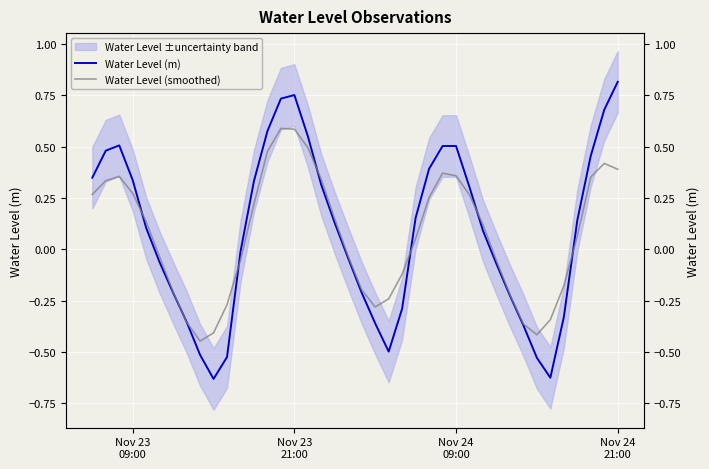

Reading right to left, list all the values displayed in this chart.

Water Level (m): 0.8	0.7	0.5	0.1	-0.3	-0.6	-0.5	-0.4	-0.2	-0.1	0.1	0.3	0.5	0.5	0.4	0.2	-0.3	-0.5	-0.4	-0.2	-0.0	0.1	0.3	0.6	0.8	0.7	0.6	0.3	-0.0	-0.5	-0.6	-0.5	-0.4	-0.2	-0.1	0.1	0.3	0.5	0.5	0.3
Water Level (smoothed): 0.4	0.4	0.4	0.1	-0.2	-0.3	-0.4	-0.4	-0.2	-0.1	0.1	0.3	0.4	0.4	0.3	0.1	-0.1	-0.2	-0.3	-0.2	-0.0	0.1	0.3	0.5	0.6	0.6	0.5	0.2	-0.1	-0.3	-0.4	-0.4	-0.4	-0.2	-0.0	0.1	0.3	0.4	0.3	0.3